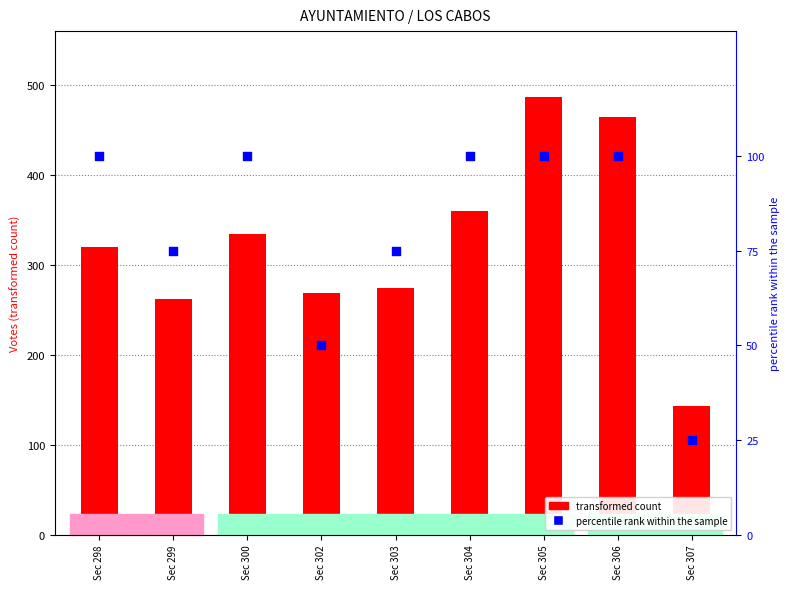

Which series has the largest total across all categories?

transformed count